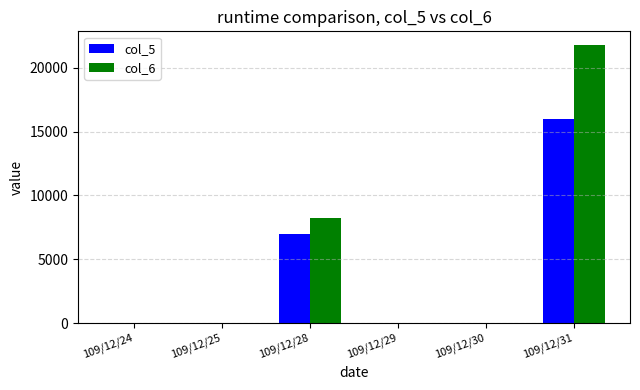

How many distinct data groups are displayed?

2